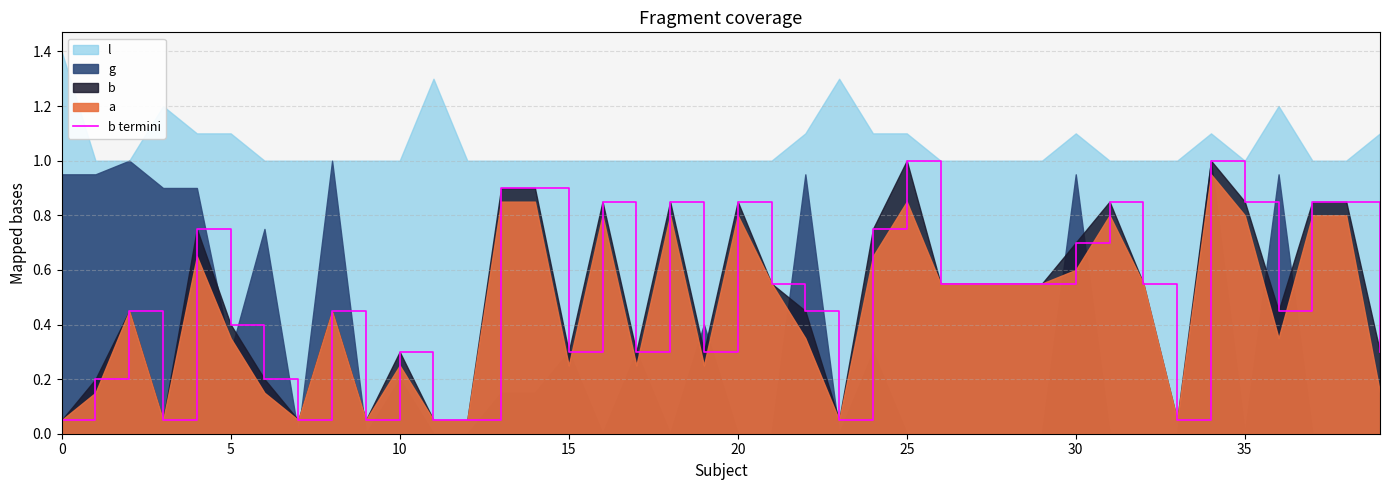

What is the label of the 38th point from the left?

37